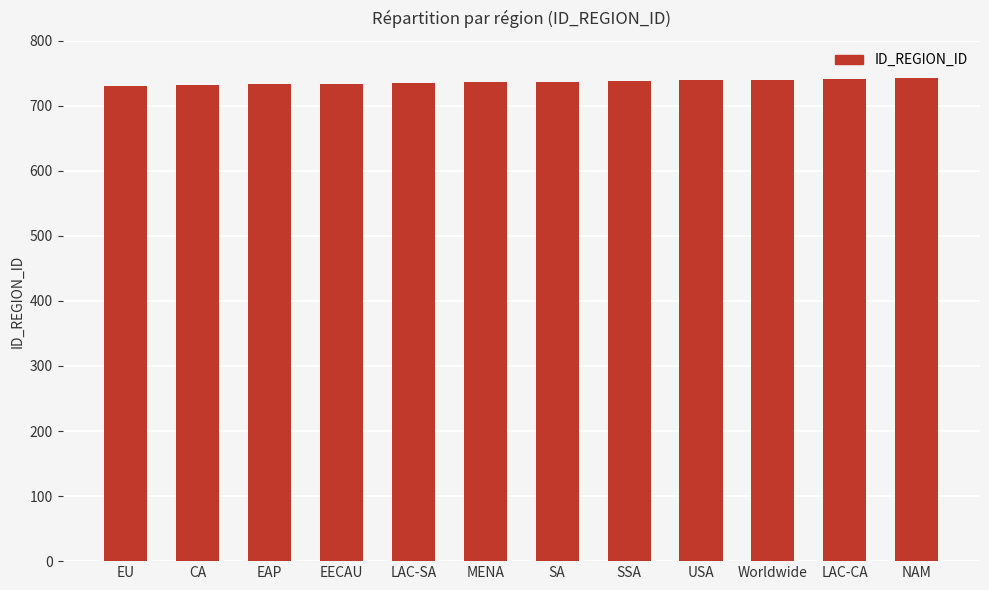

What is the label of the 8th bar from the left?

SSA